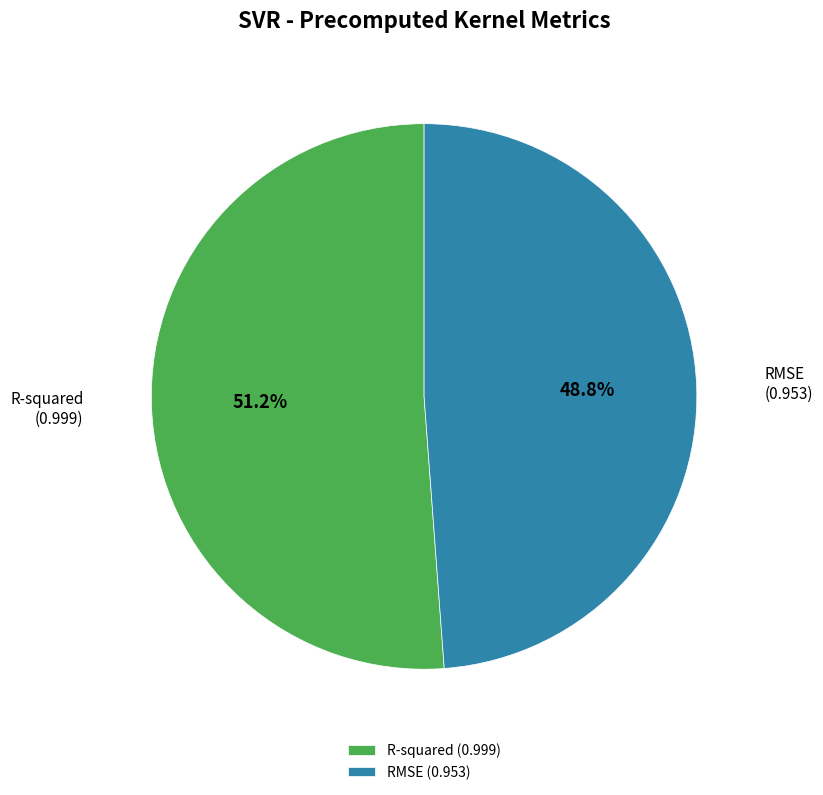

Rank the categories by value from highest to lowest.

R-squared, RMSE